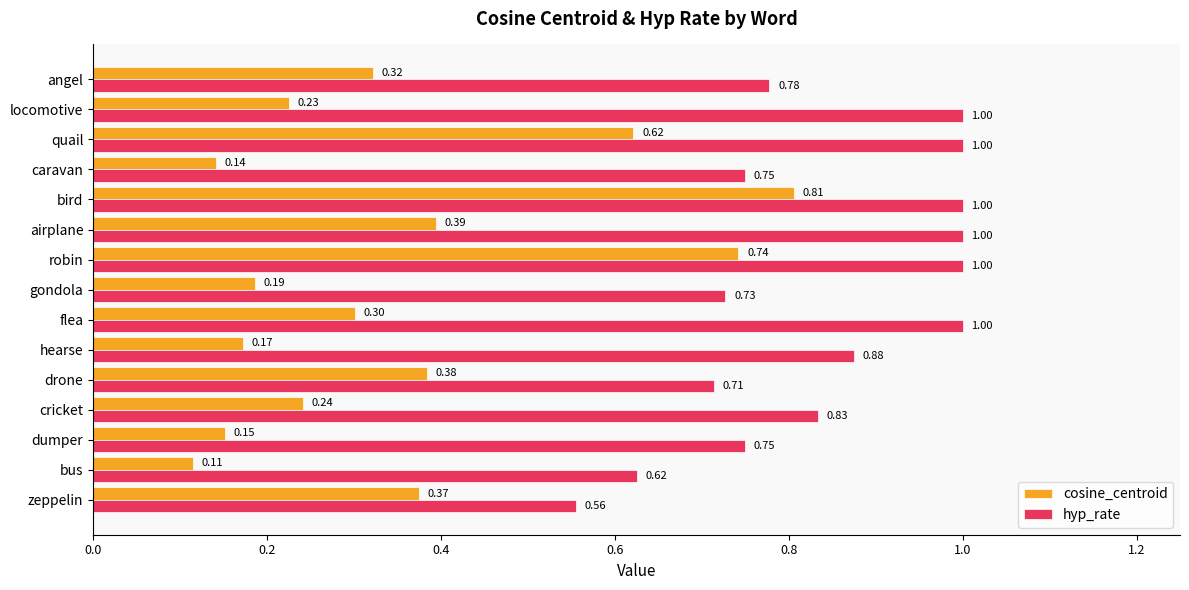

At which label is cosine_centroid closest to 0?

bus